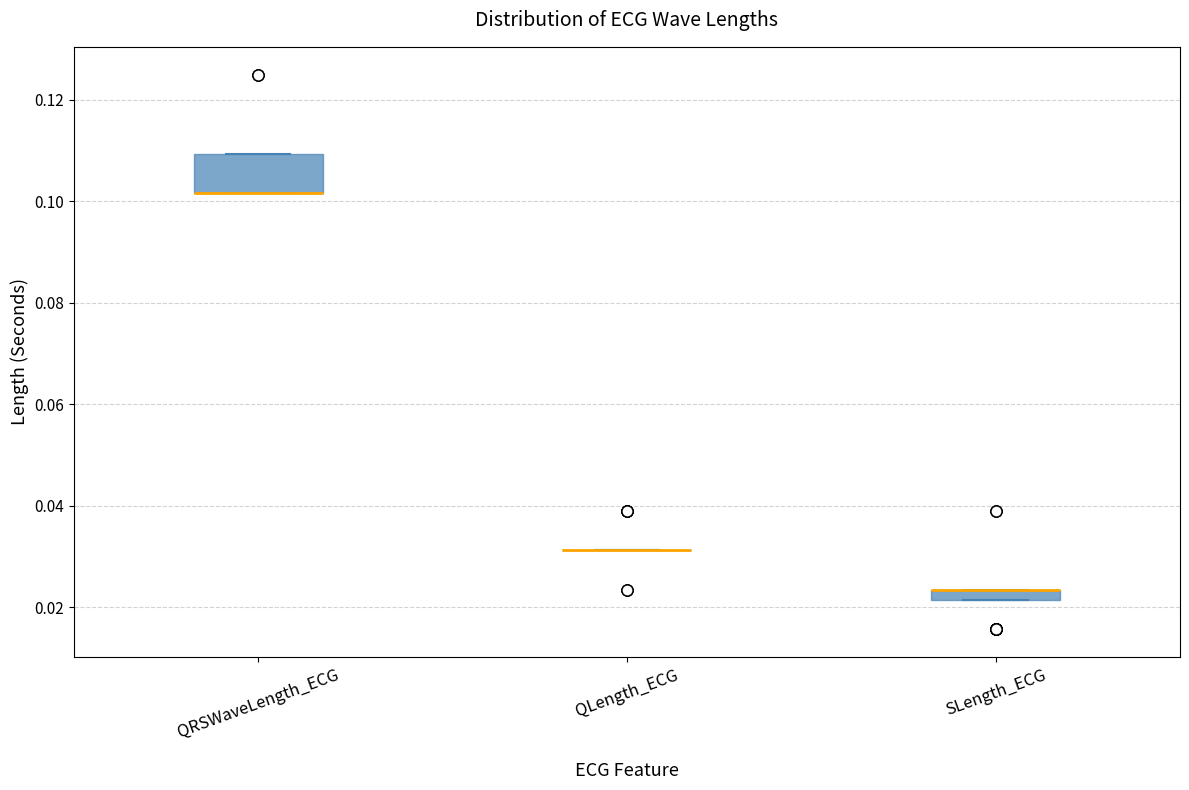

Comparing the boxes themselves (not the whiskers), which one is the tallest?

QRSWaveLength_ECG